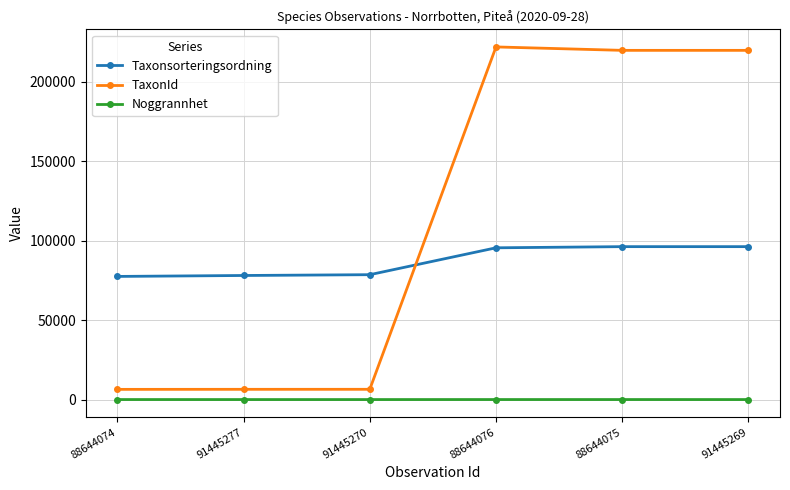

What is the greatest value displayed?

221945